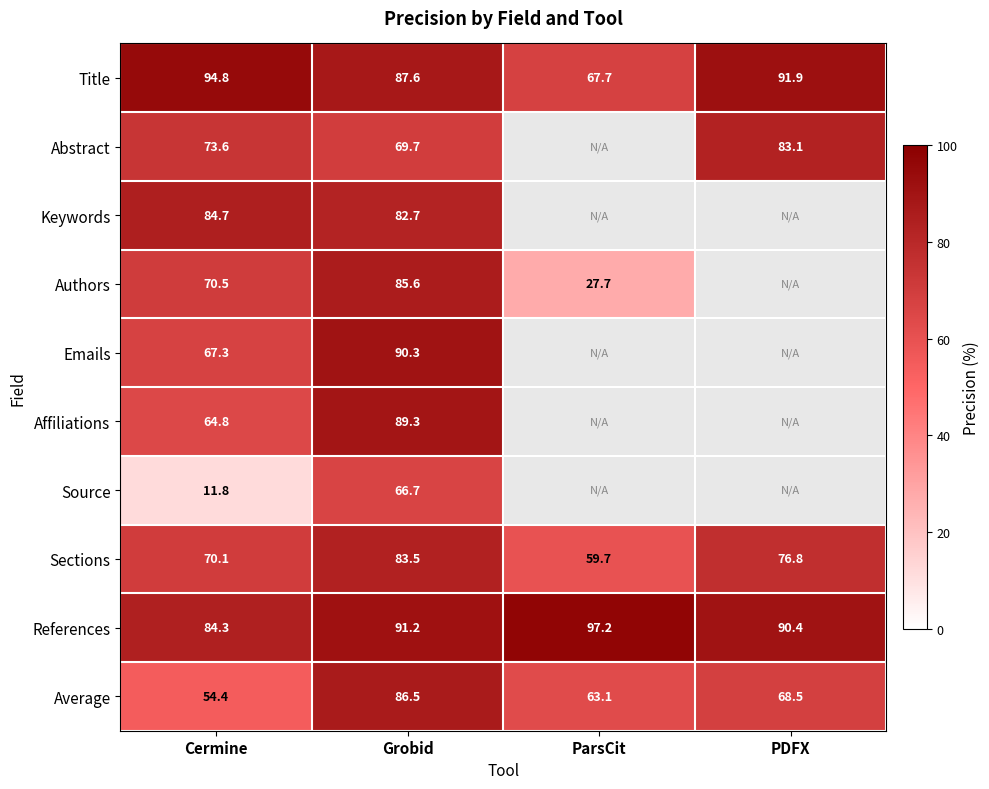

True or false: Affiliations has a value of 89.3 at Grobid.

True